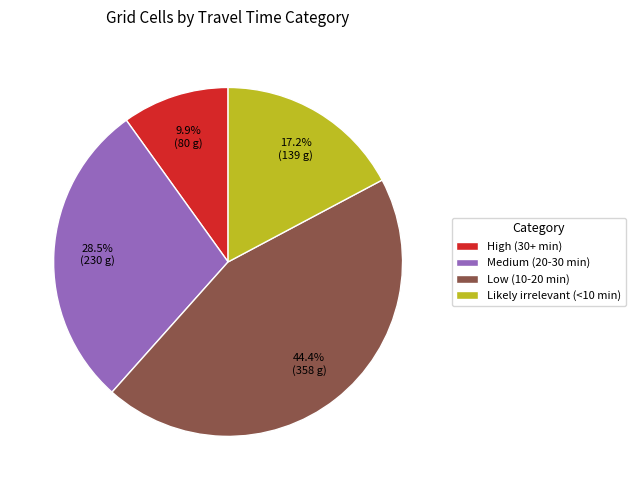

Rank the categories by value from lowest to highest.

High (30+ min), Likely irrelevant (<10 min), Medium (20-30 min), Low (10-20 min)